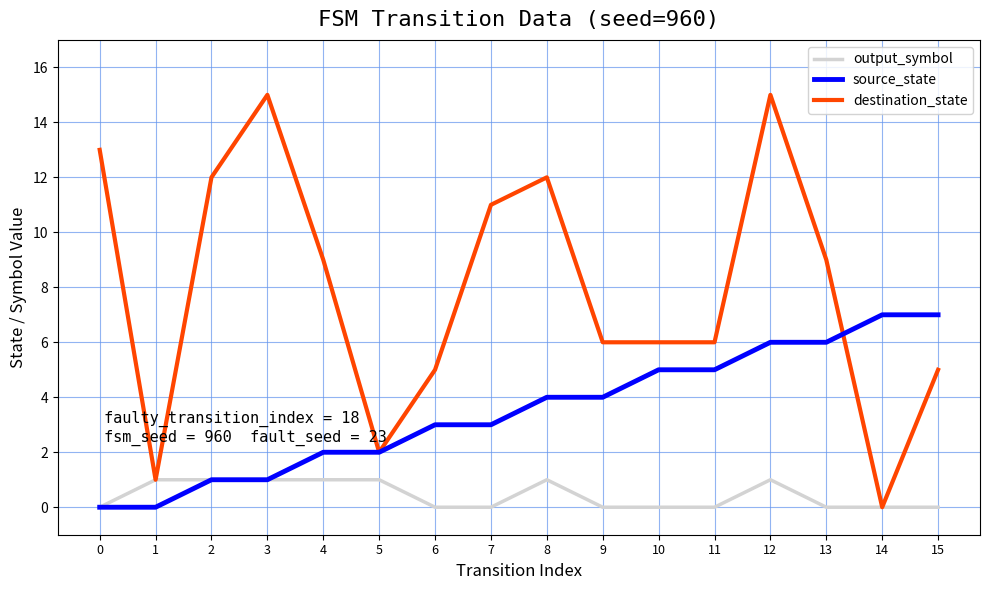

What is the difference between the highest and lowest values at 11?

6